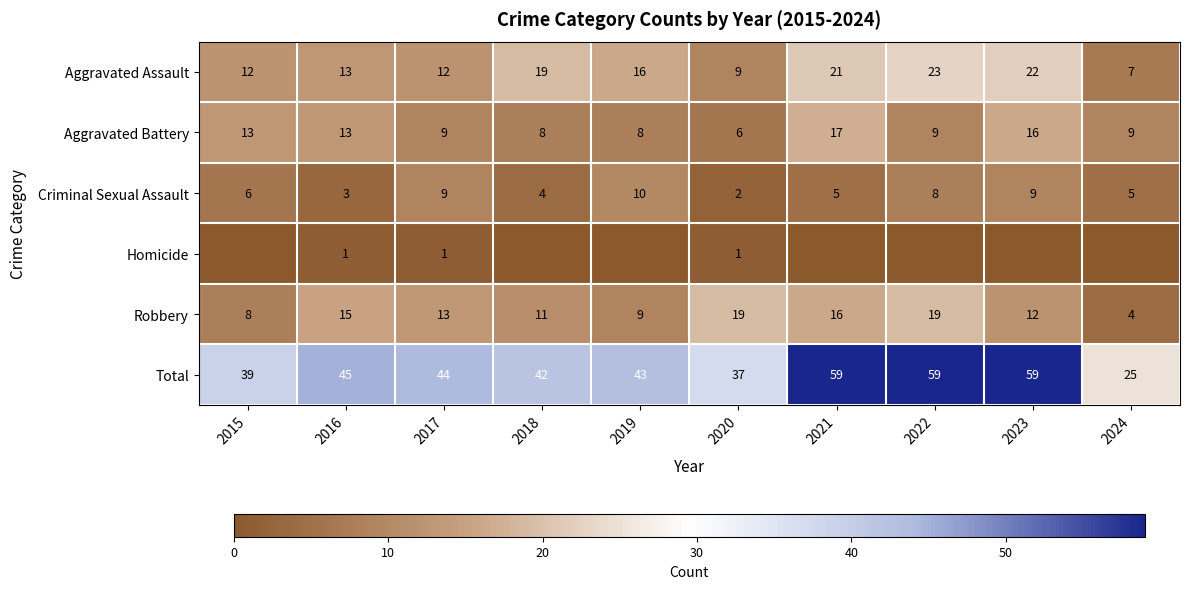

What is the sum of all Robbery values?

126